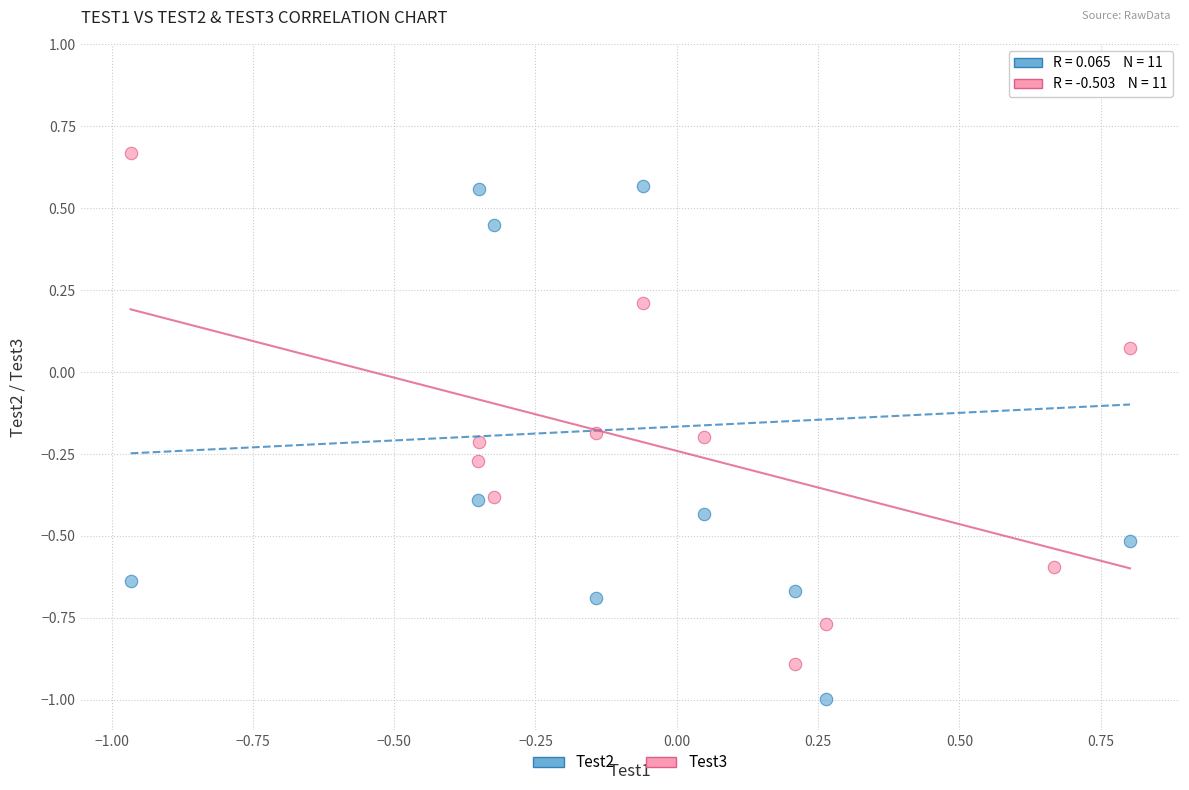

Across all data points, what is the range of Y values (max minus min)?

1.9